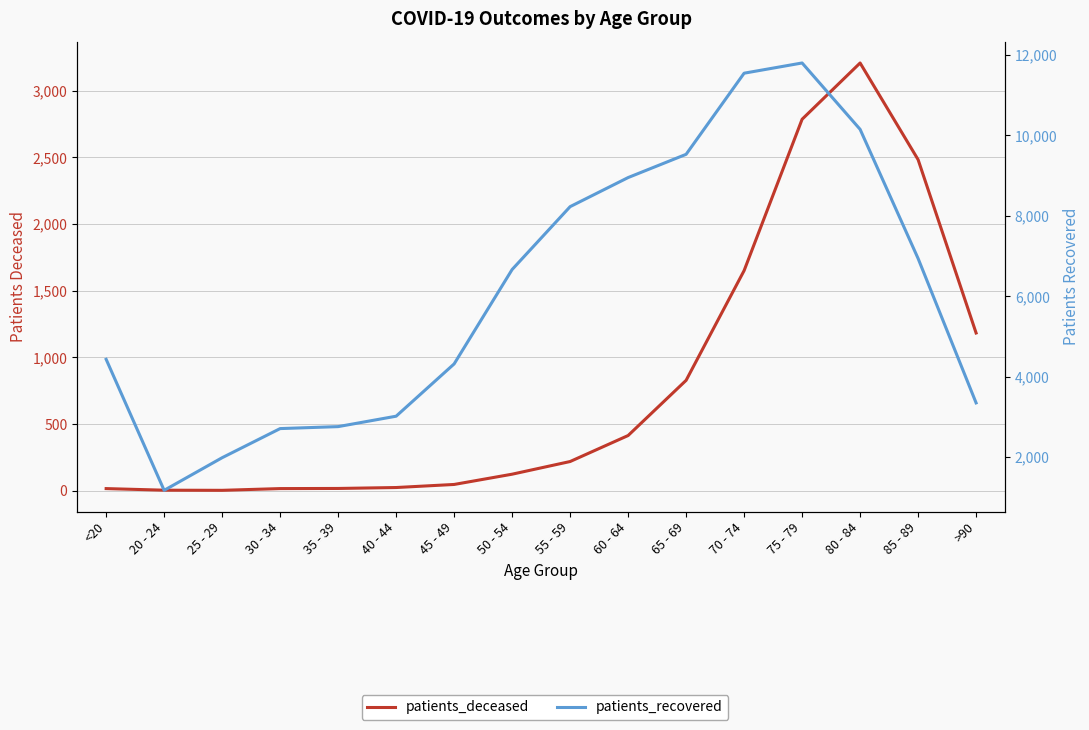

Which label corresponds to the smallest value in the chart?

25 - 29